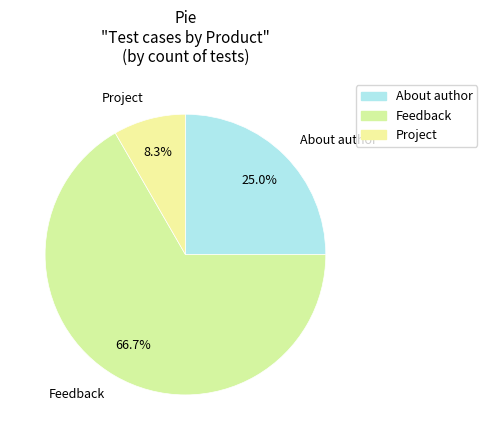

True or false: About author accounts for 35% of the total.

False